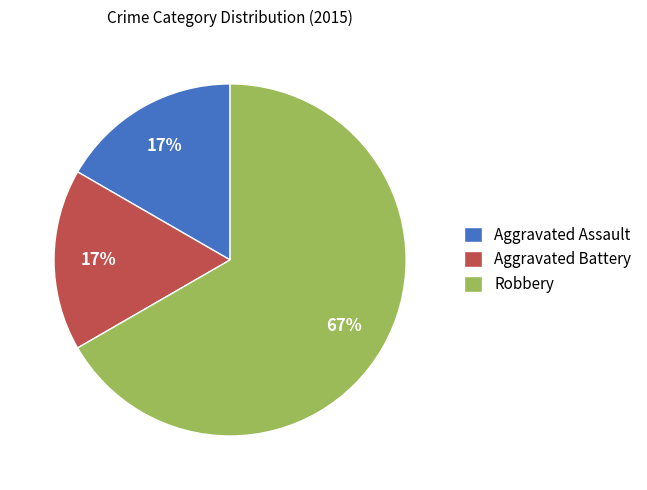

Which has a higher value, Robbery or Aggravated Assault?

Robbery